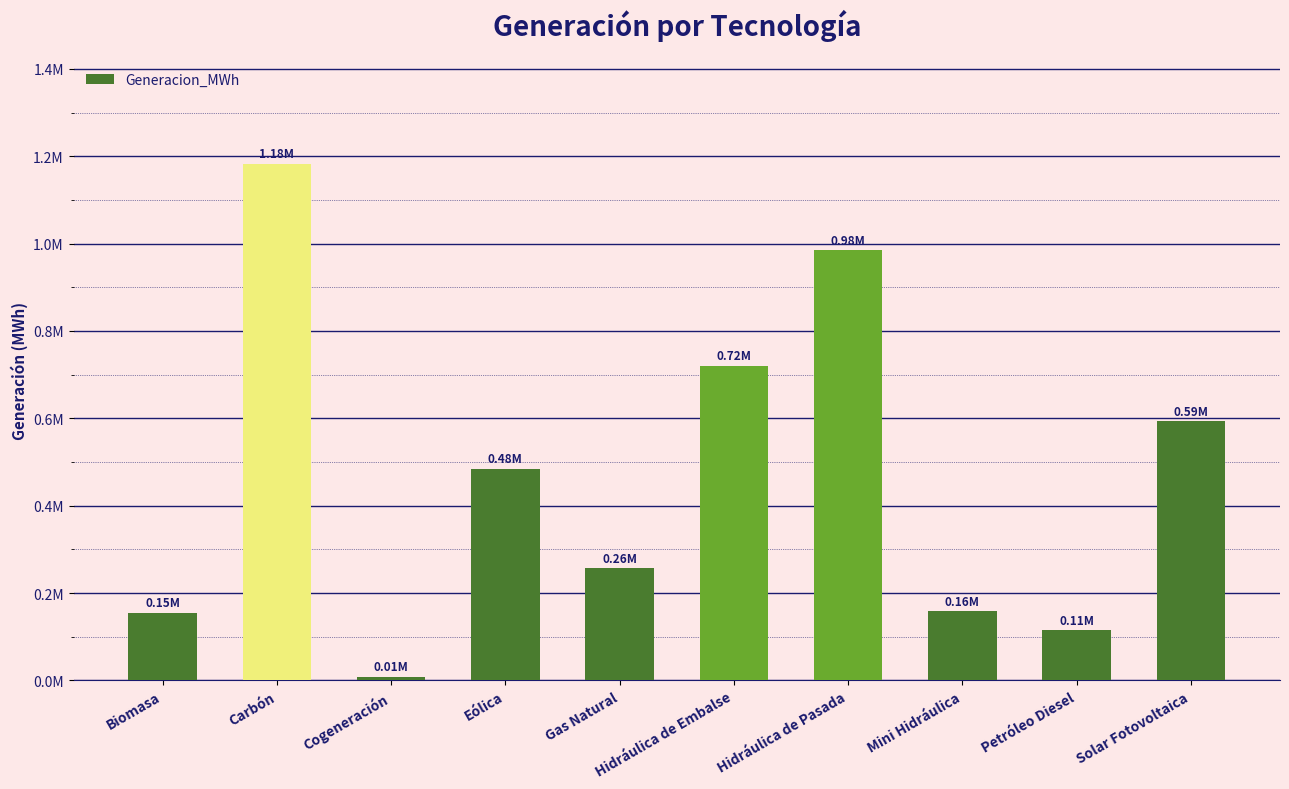

What position from the left is Carbón?

2